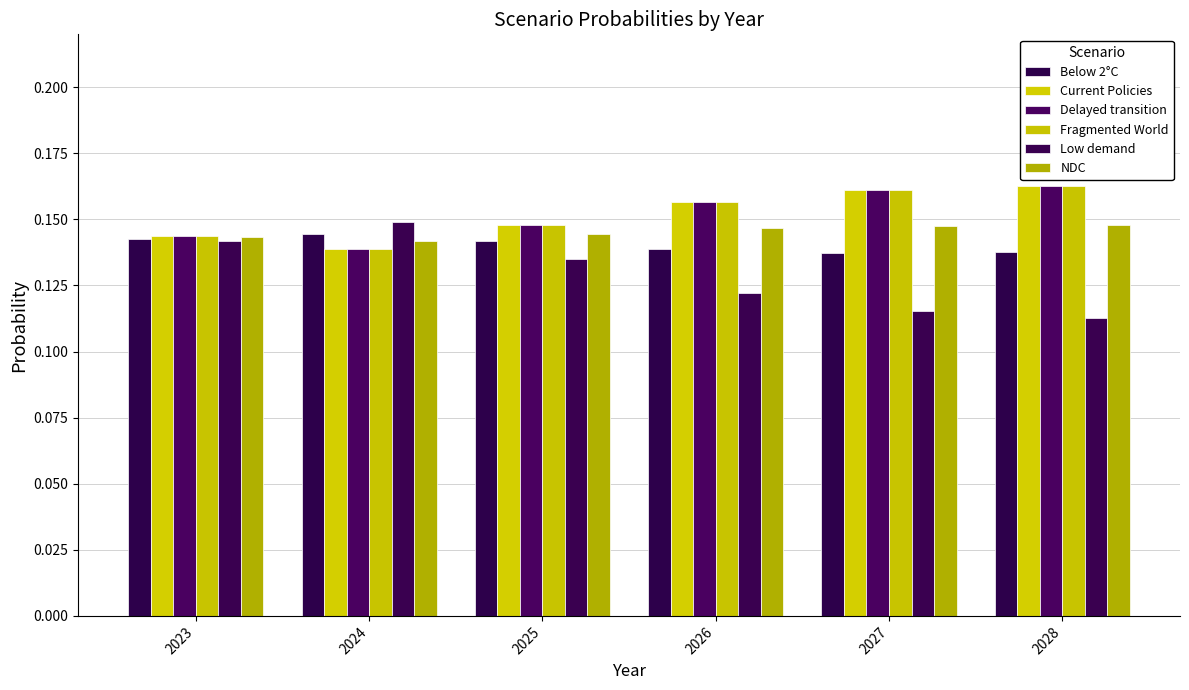

Which series has the widest spread of values?

Low demand